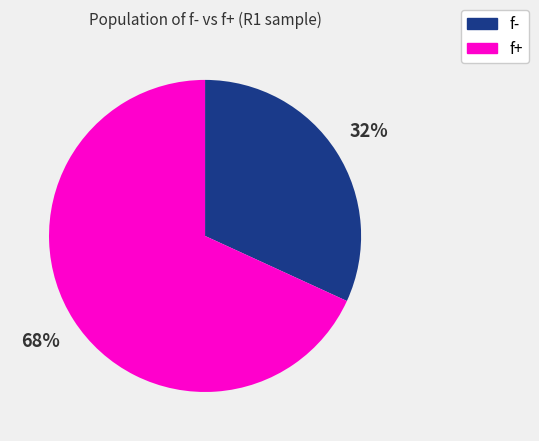

How many segments does this pie chart have?

2